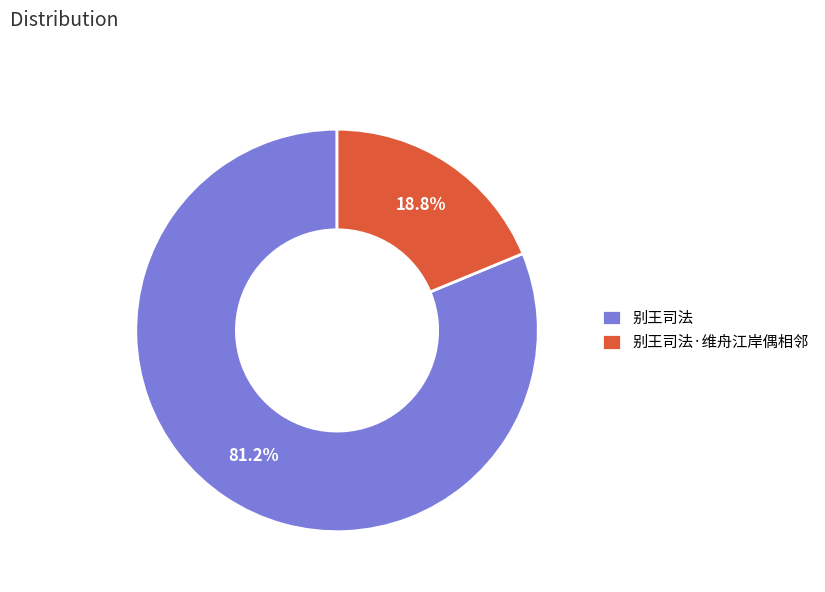

To the nearest percent, what is the combined percentage of 别王司法 and 别王司法·维舟江岸偶相邻?

100%